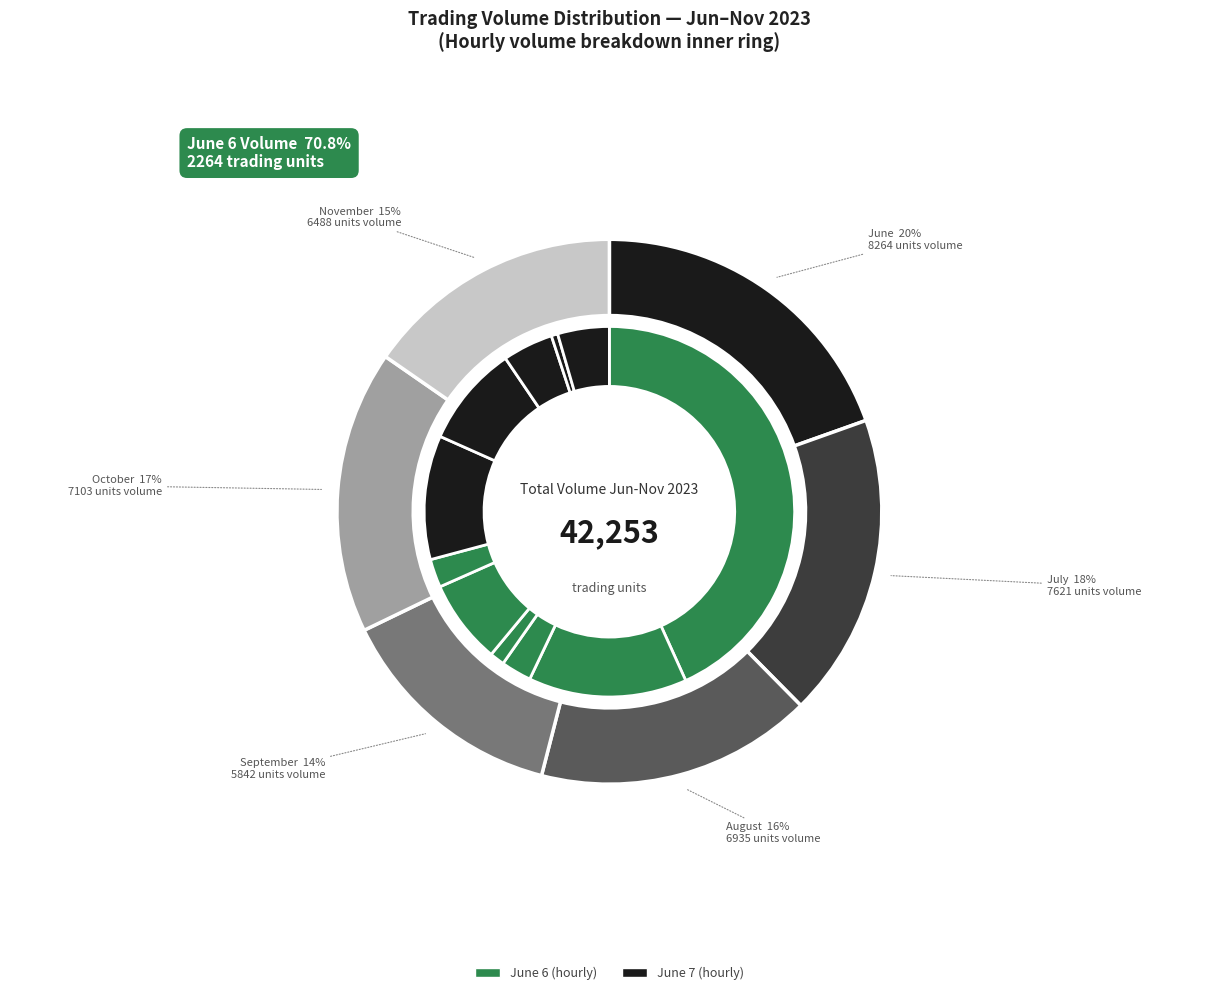

To the nearest percent, what percentage of the pie is 2023-06-06 12:15?

3%